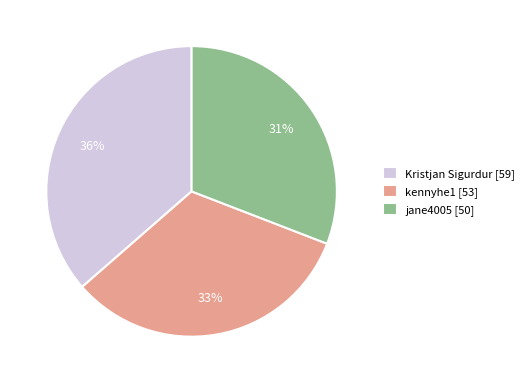

What percentage is the jane4005 slice, to the nearest percent?

31%